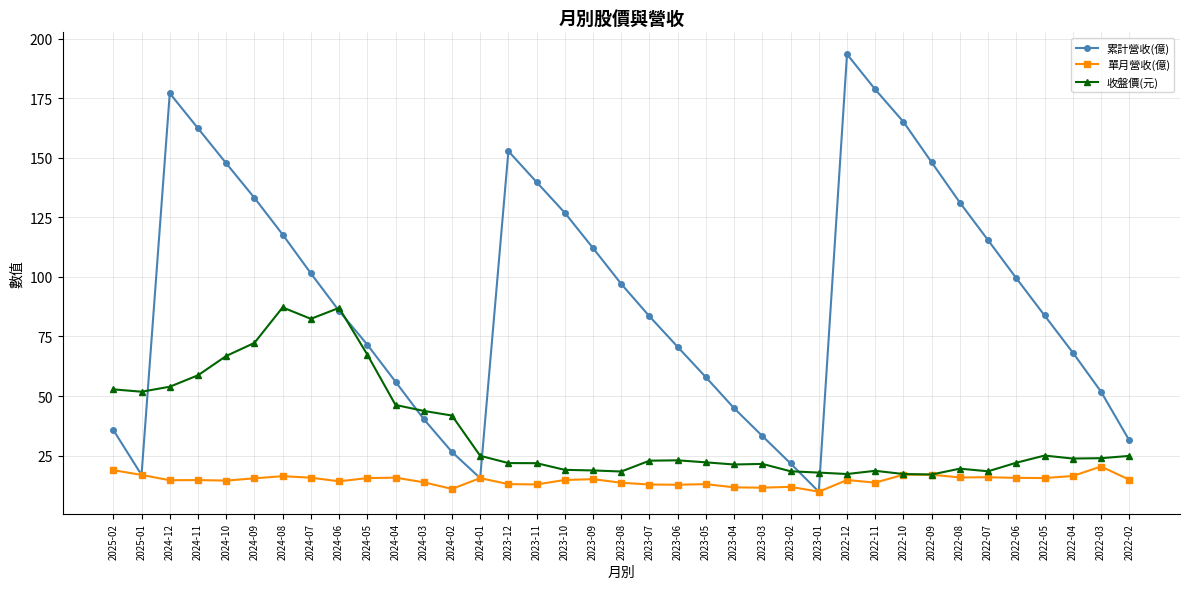

Between 2024-10 and 2024-07, which series saw the biggest shift?

累計營收(億)